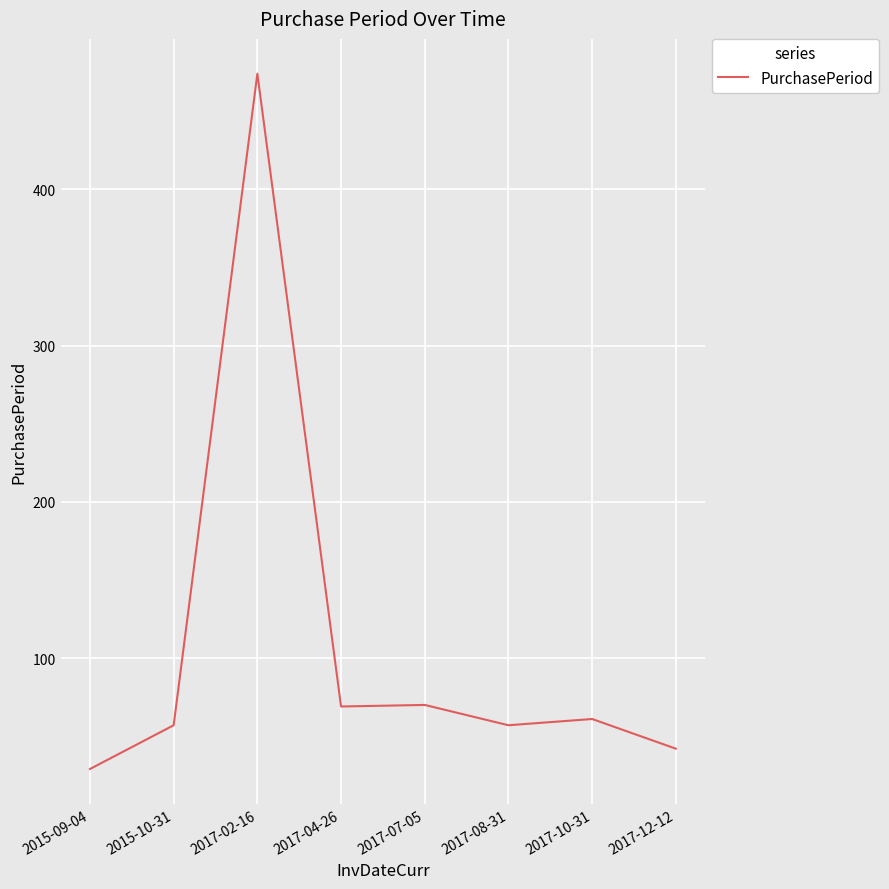

Is it true that the value at 2017-02-16 is 297?

False